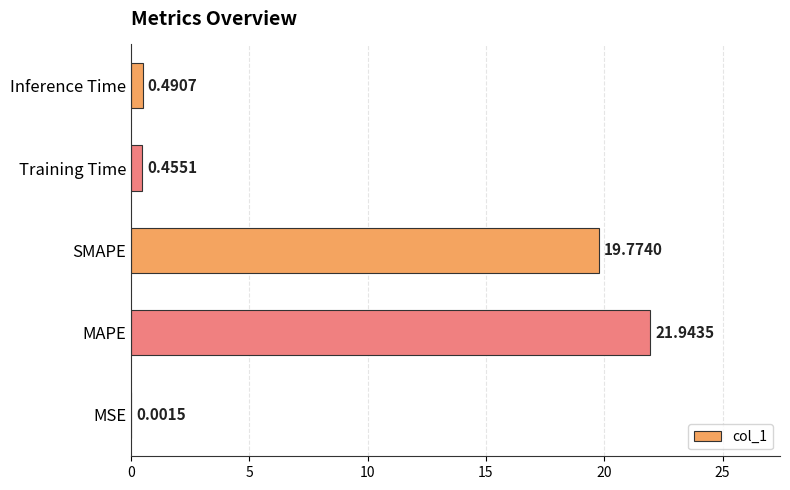

What is the sum of the values at SMAPE and MAPE?

41.7